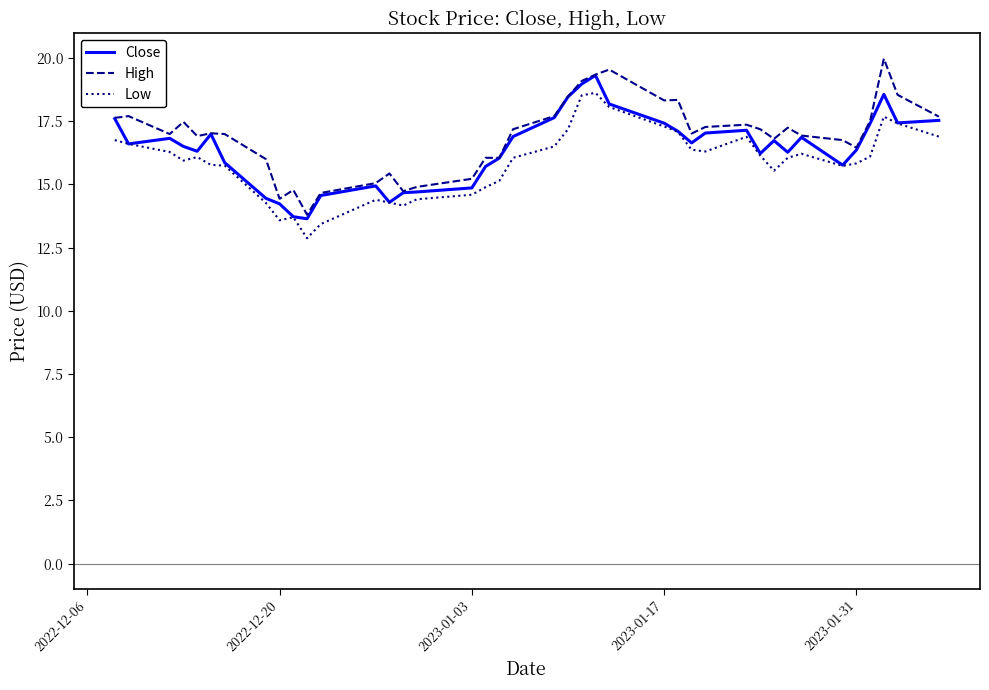

True or false: High and Low intersect in this chart.

False